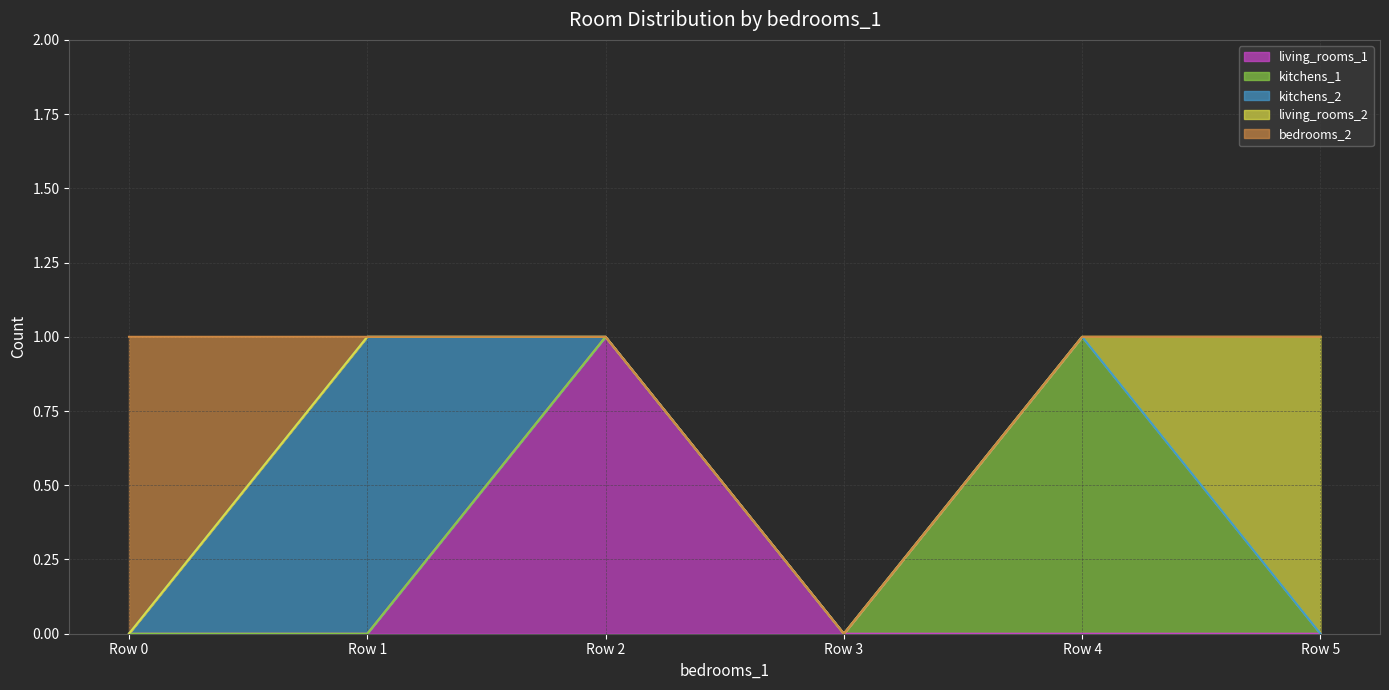

Is the value of kitchens_2 at 0 greater than the value of living_rooms_1 at 0?

No